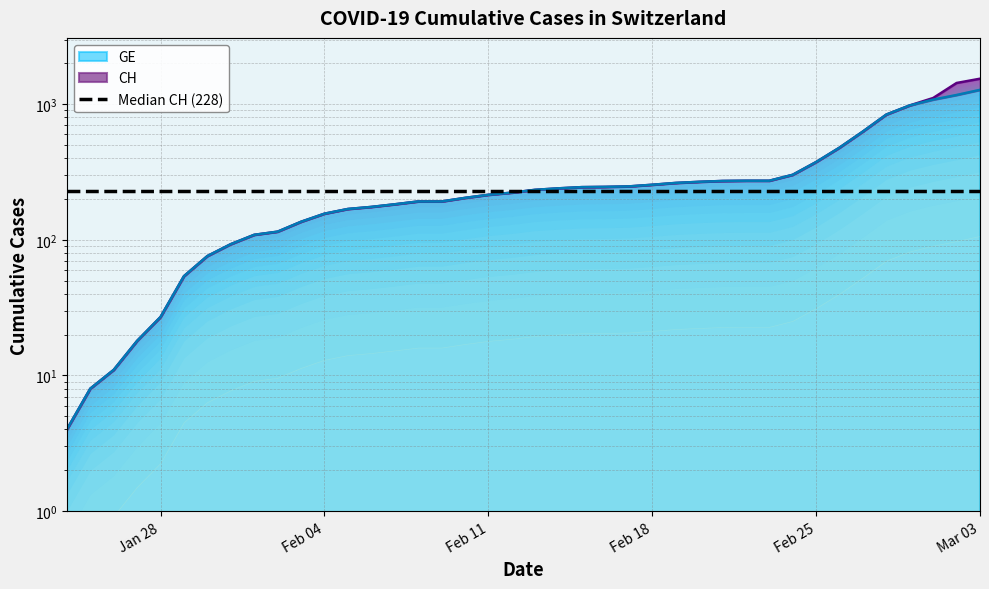

Read the GE value at 2020-02-26, to the nearest 100.

500